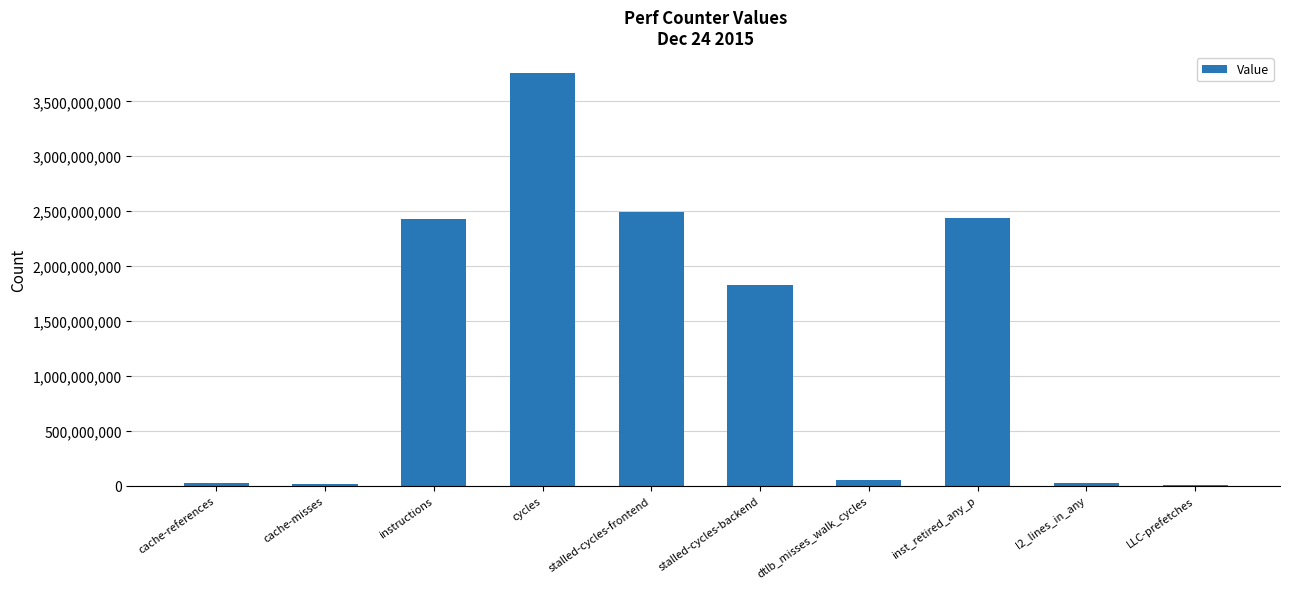

Which label corresponds to the largest value in the chart?

cycles